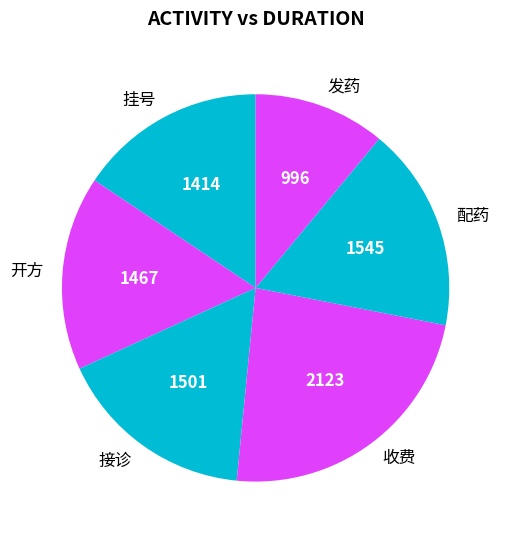

What is the largest slice in the pie chart?

收费